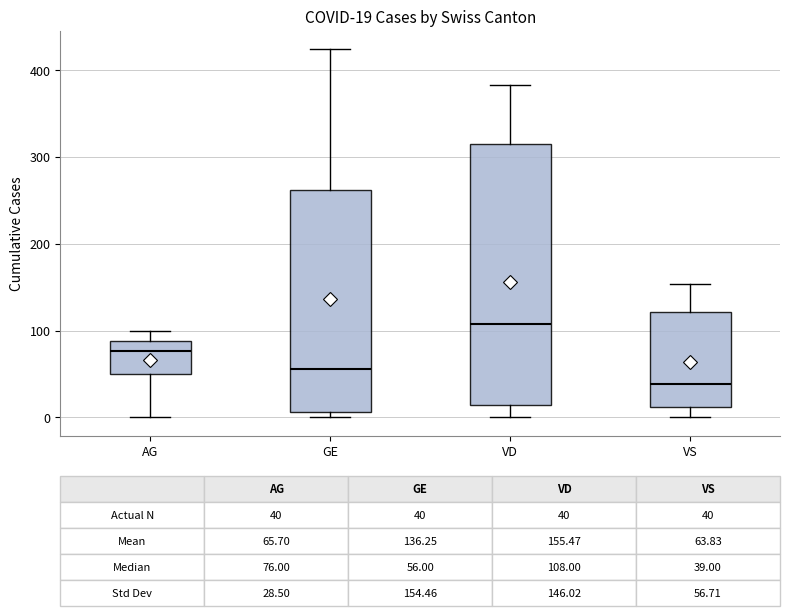

Which box's median line is the lowest?

VS